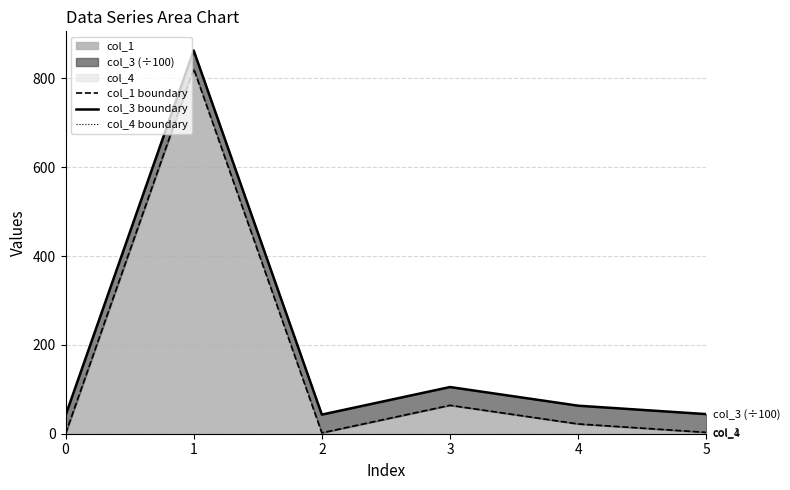

List the series in order of their peak value, lowest first.

col_4 boundary, col_1 boundary, col_3 boundary